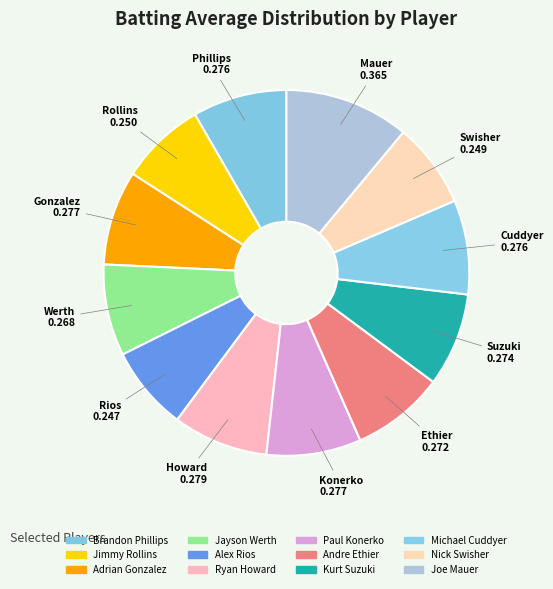

To the nearest percent, what is the difference between the largest and smallest slice percentages?

4%